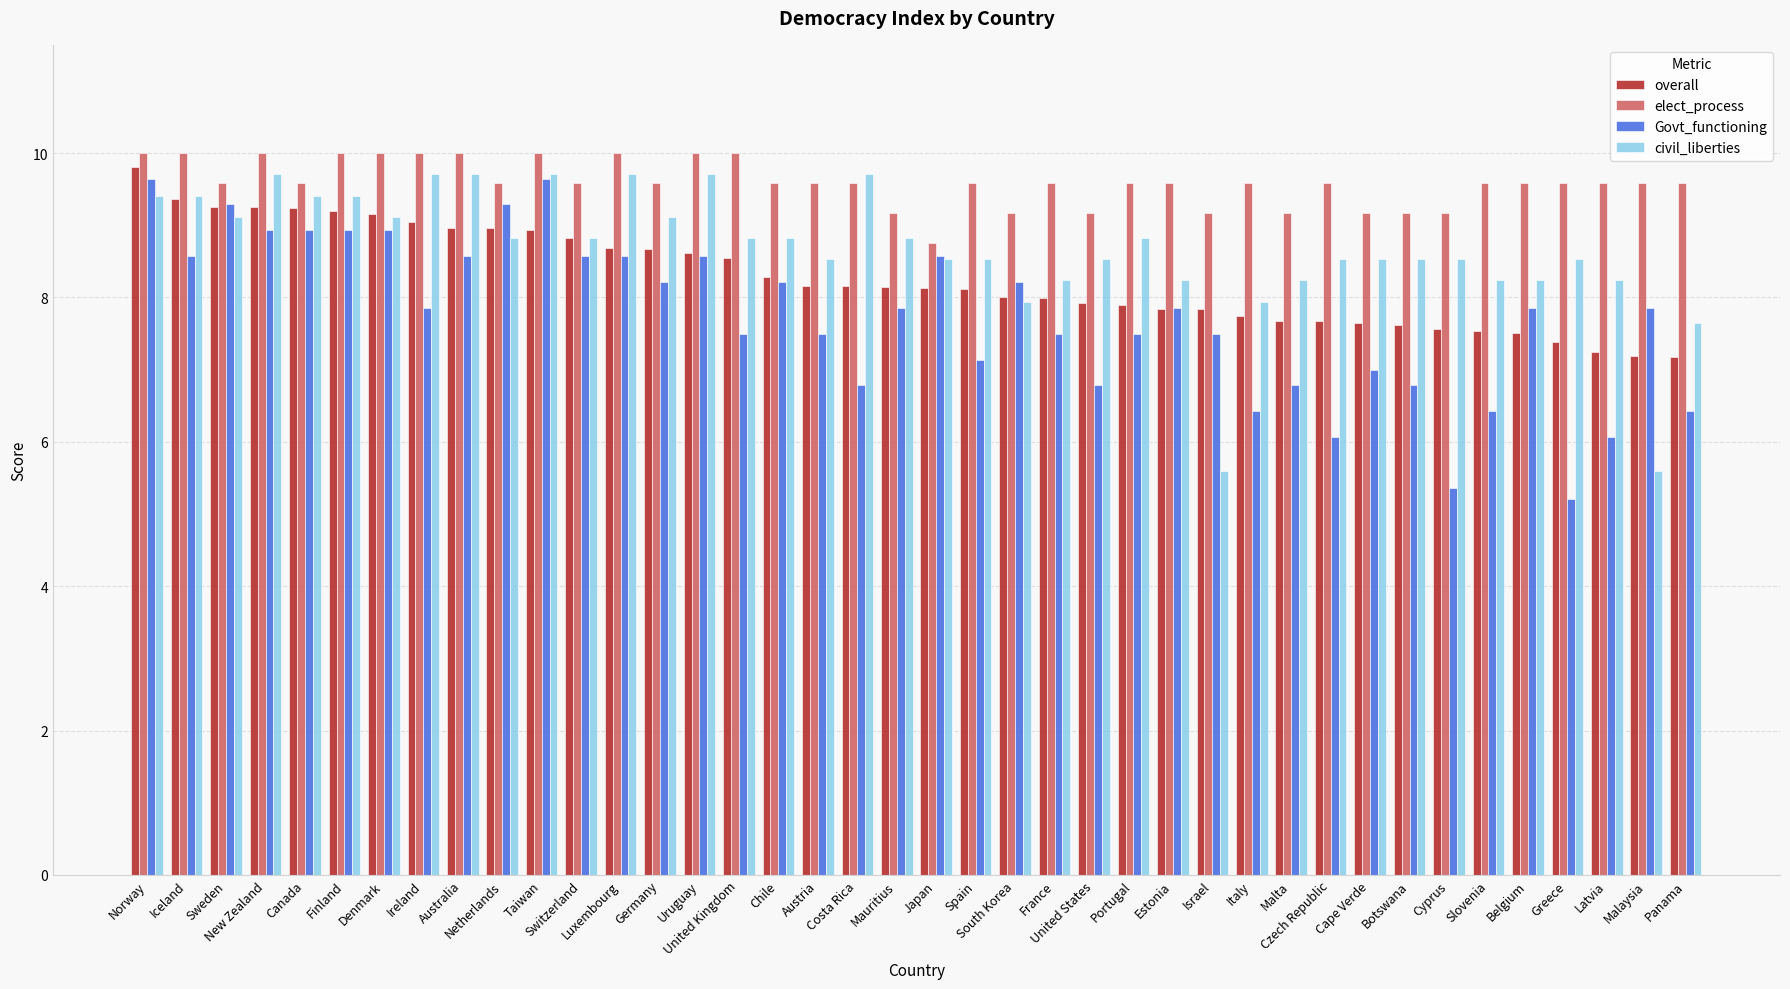

What is the difference between the maximum and second lowest values in the civil_liberties series?

4.1